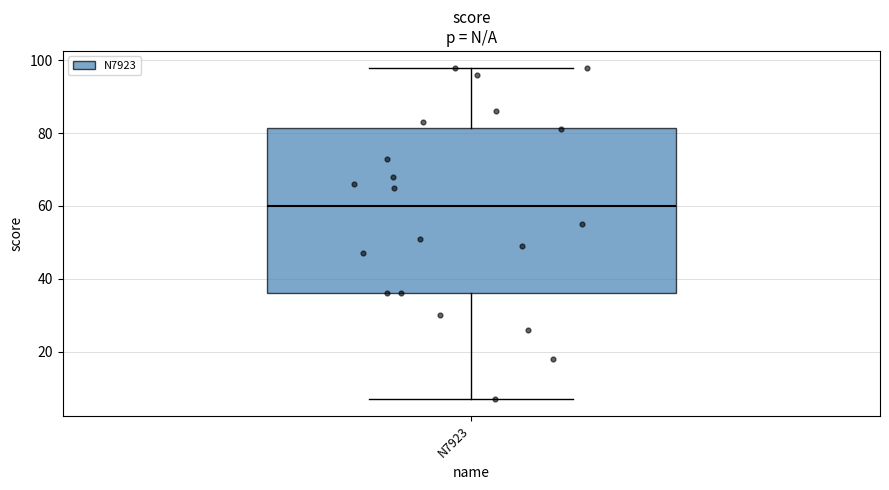

Read this box plot against the y-axis: the position of the median line, the range covered by the box, and the ends of both whiskers. The values are not printed on the chart, so give them approximately, as read against the axis.

median 60, box 36 to 82, whiskers 8 to 98